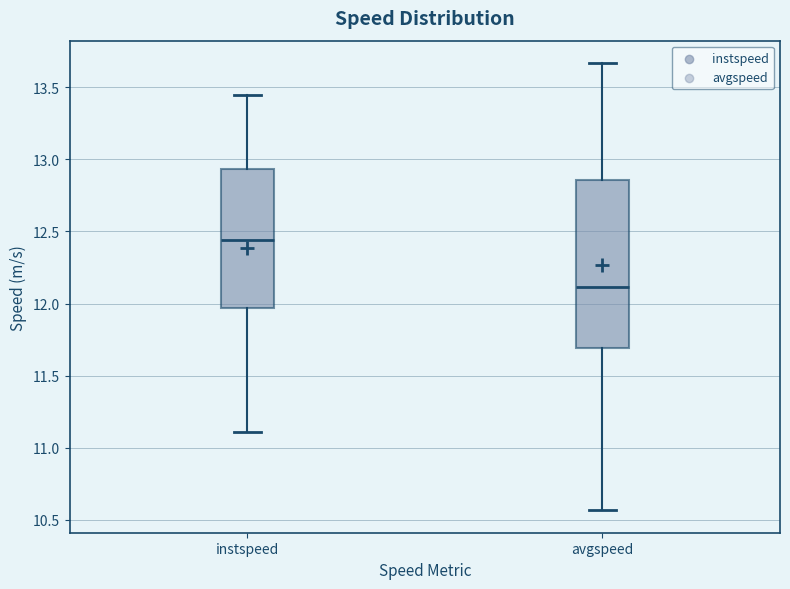

Comparing the boxes themselves (not the whiskers), which one is the tallest?

avgspeed